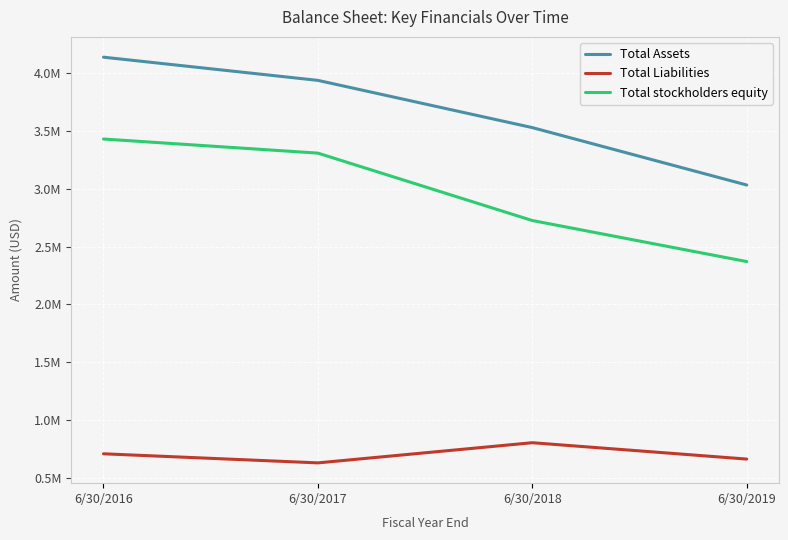

True or false: Total Liabilities and Total Assets cross at least once.

False